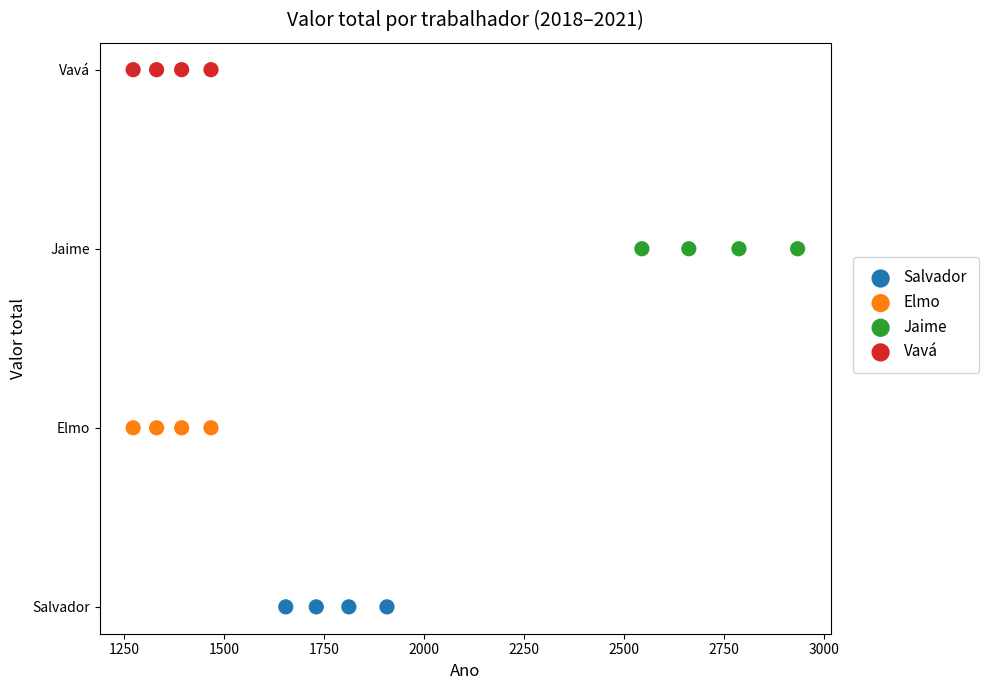

What are all the series names shown in the legend?

Salvador, Elmo, Jaime, Vavá